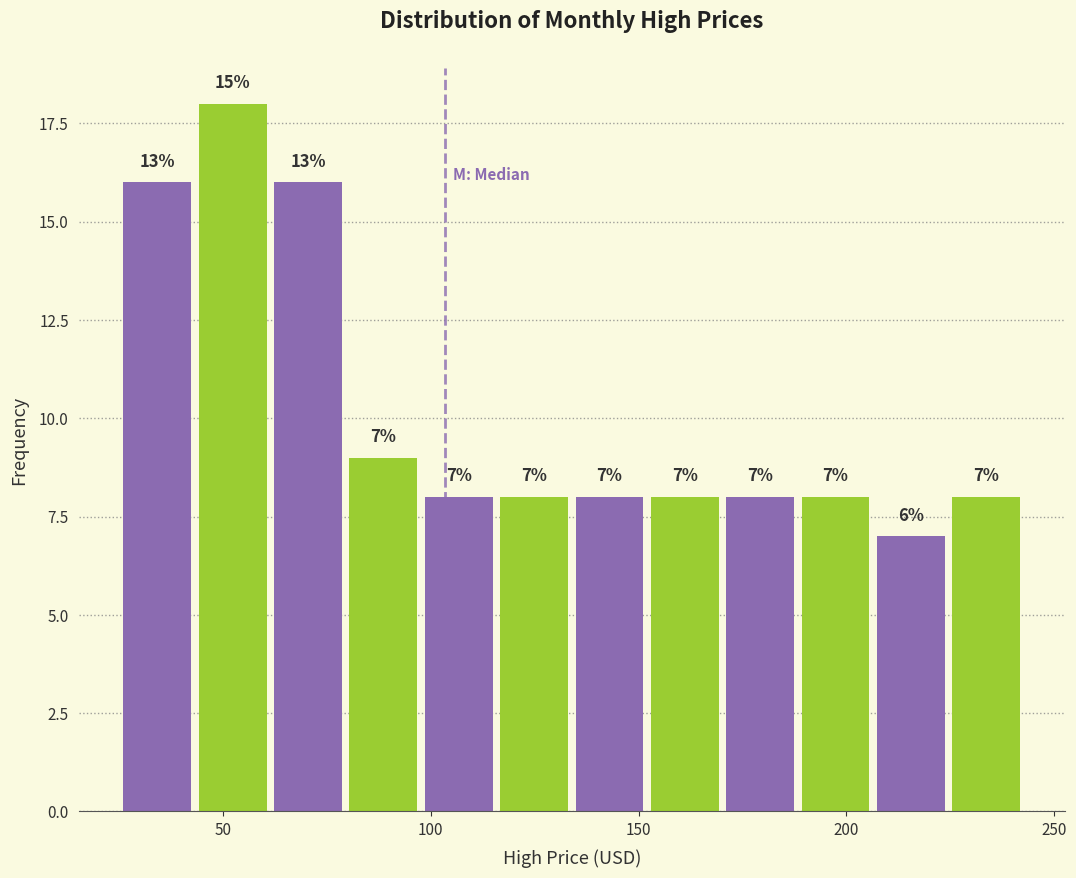

Read against the x-axis, roughly where is the centre of the tallest bar?

50